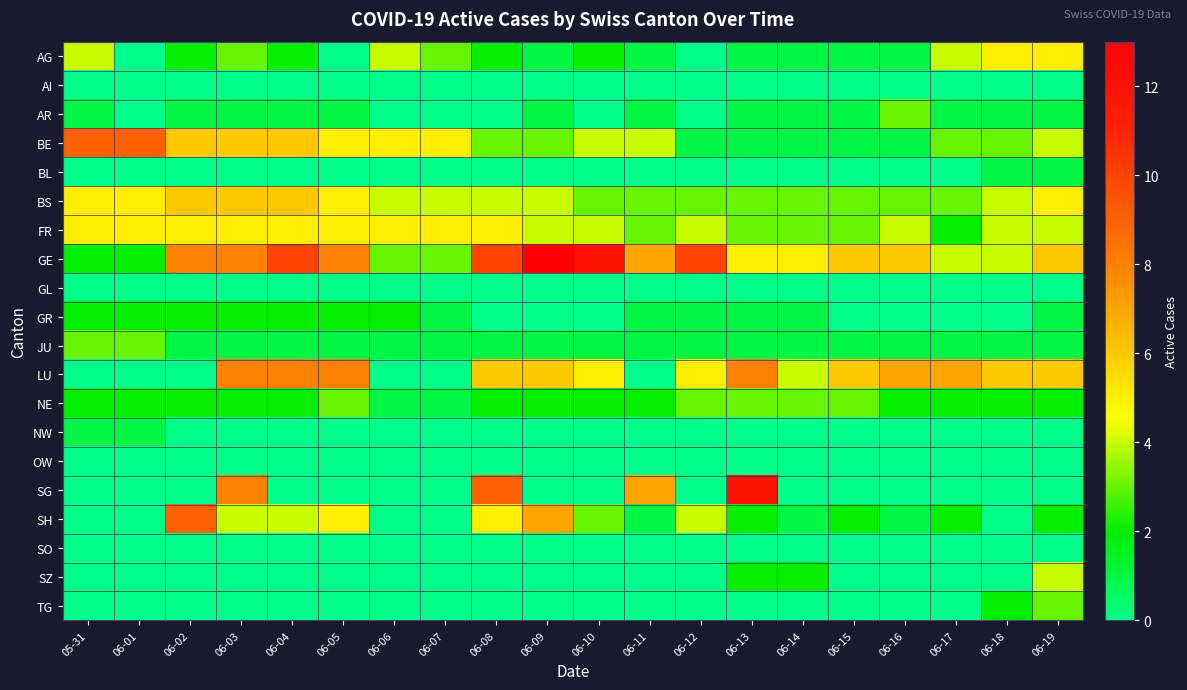

What is the spread (max minus min) of values at 06-08?

10